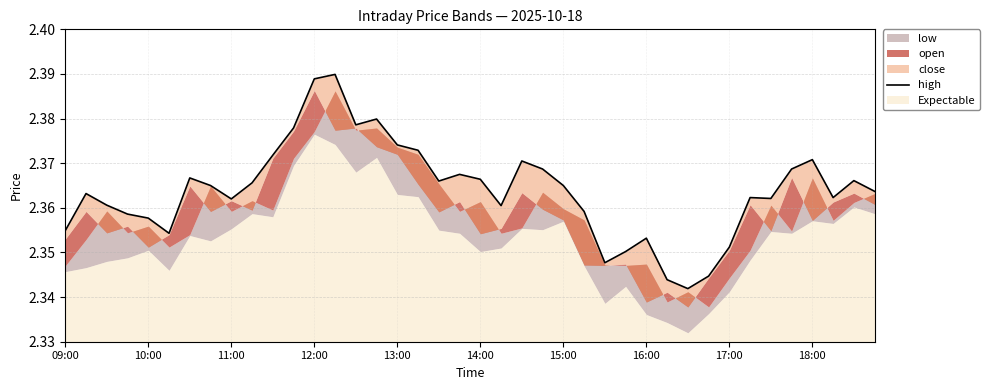

What is the sum of all values?

94.6